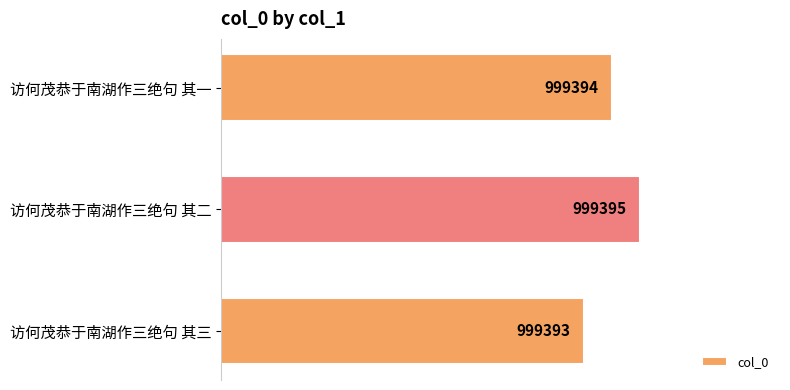

How many values are below 999394?

1